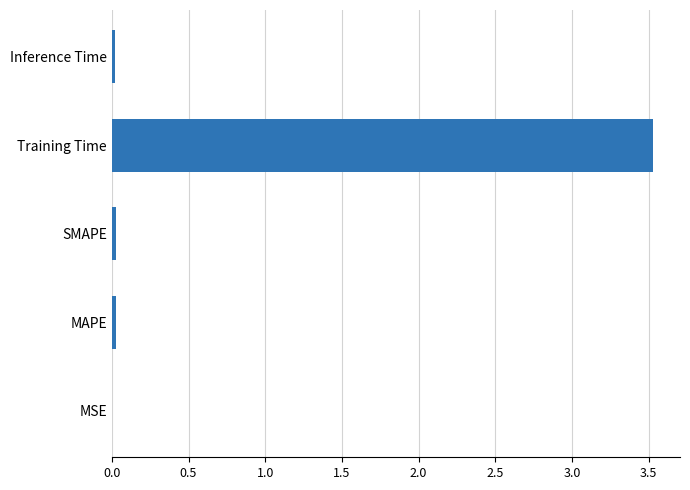

Between Training Time and MAPE, which is larger?

Training Time